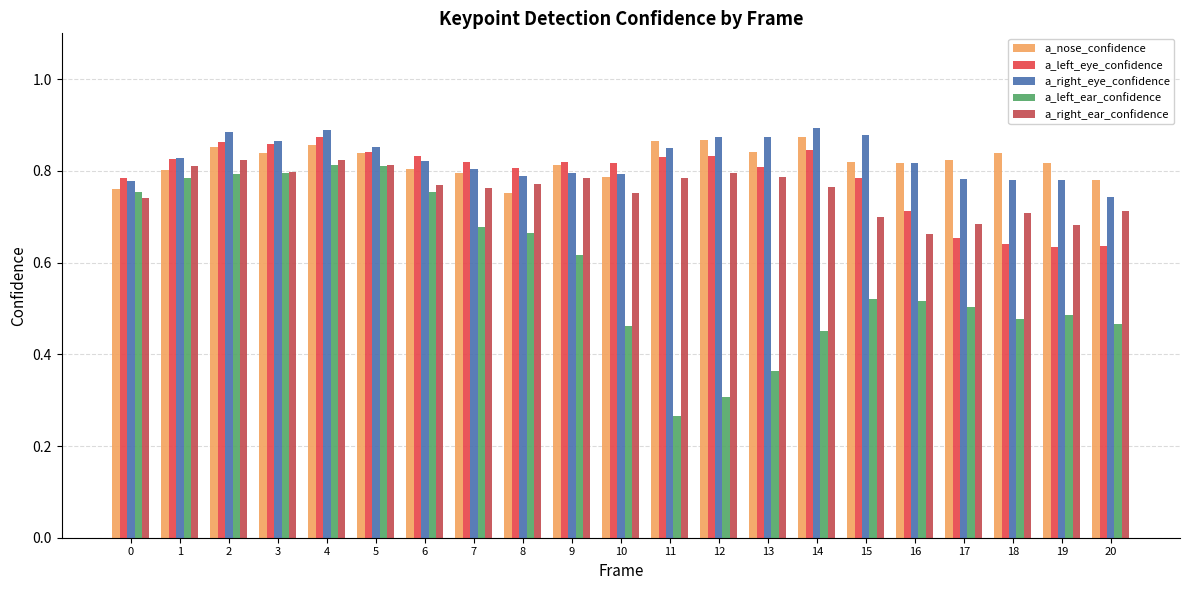

Is the value of a_right_ear_confidence at 14 greater than the value of a_nose_confidence at 13?

No